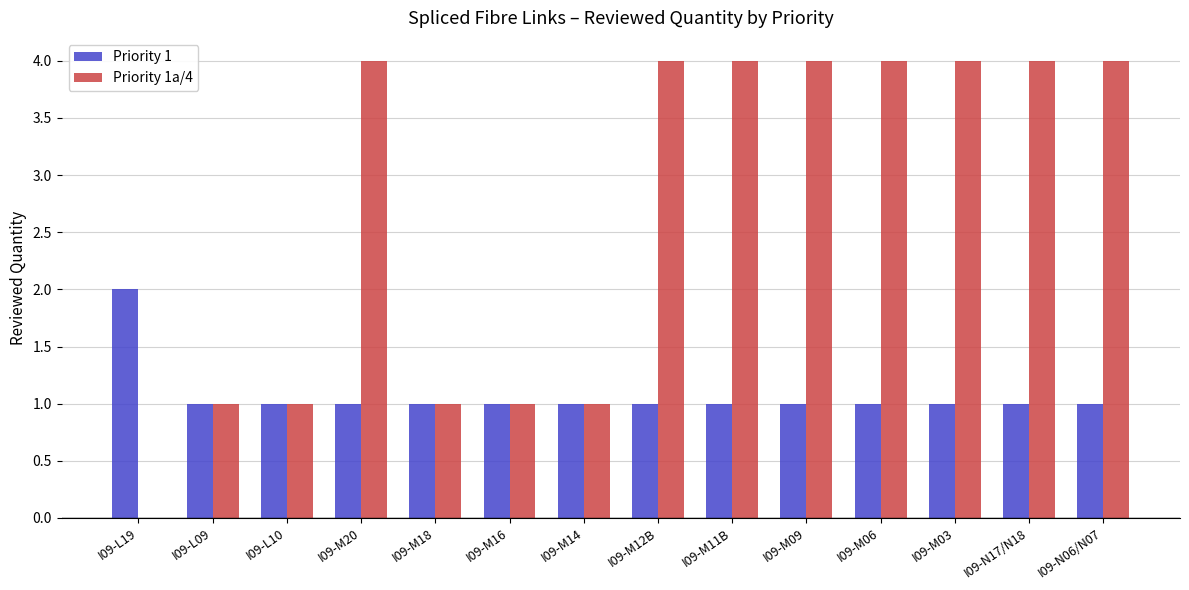

What is the maximum value shown in the chart?

4